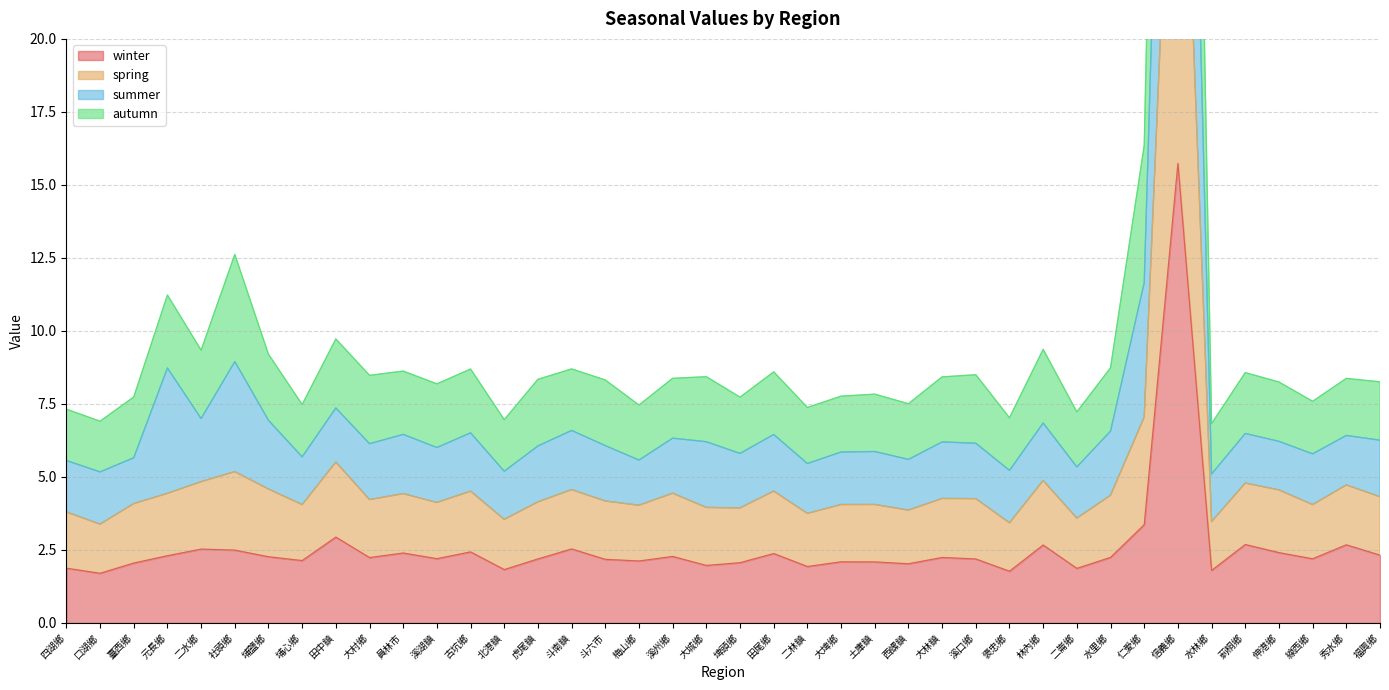

True or false: winter has a value of 2.4 at 伸港鄉.

True